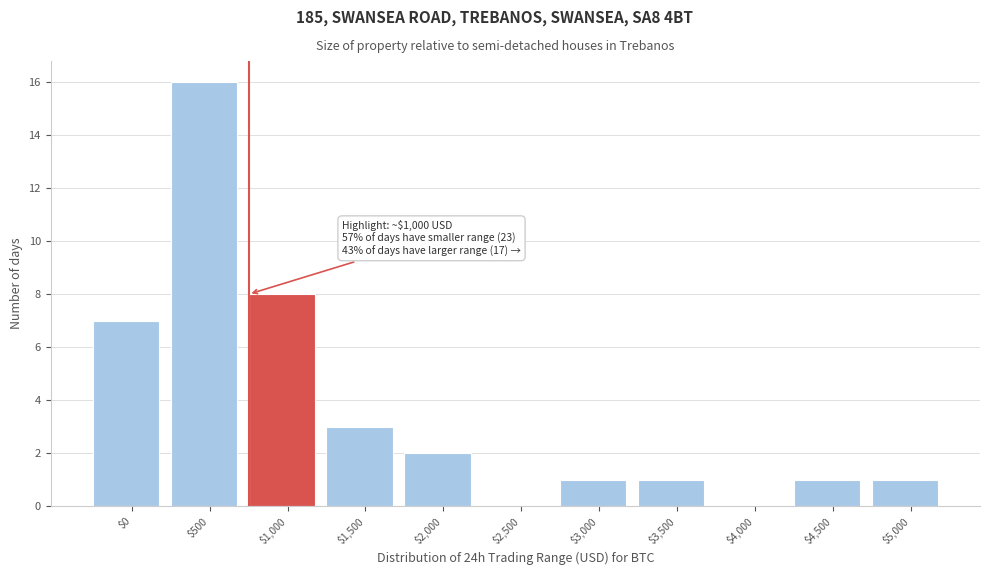

The chart shows a value of 9 at $4,000. True or false?

False